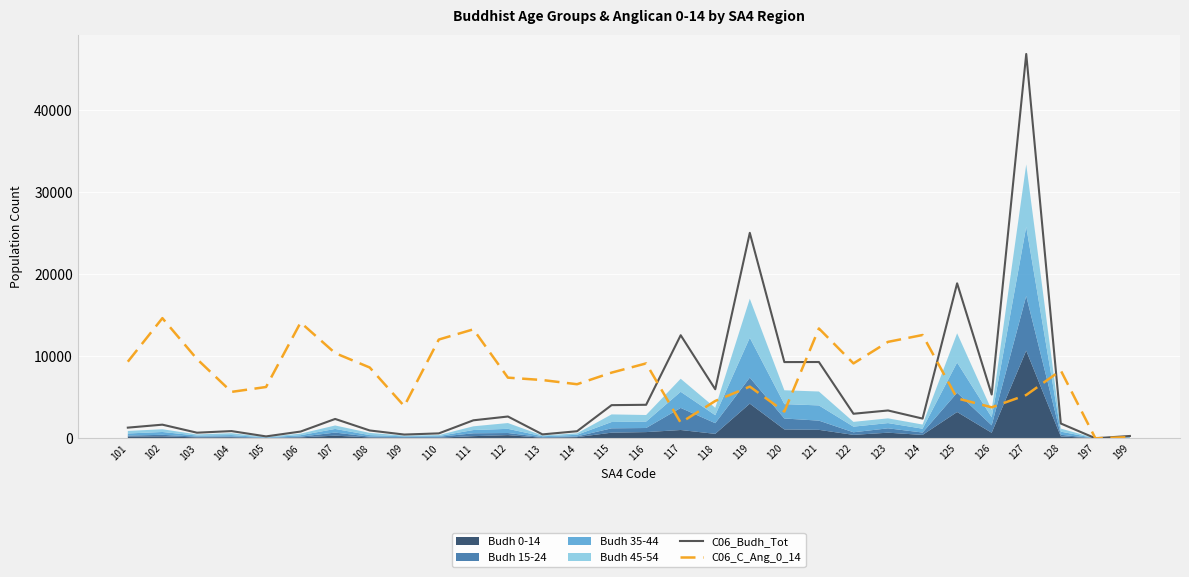

How many interior local peaks does the C06_C_Ang_0_14 series have?

8